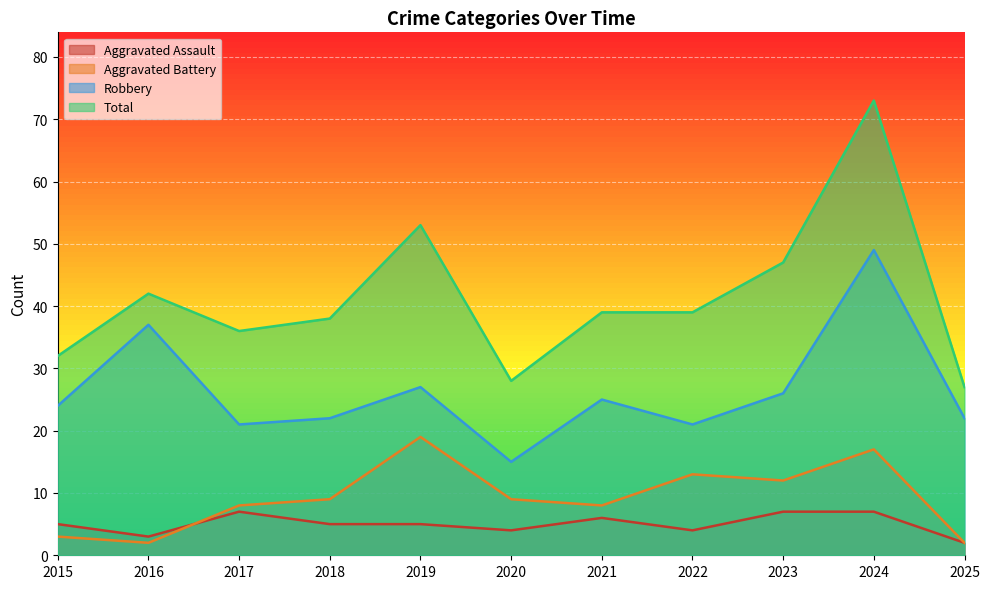

True or false: Aggravated Assault and Robbery intersect in this chart.

False